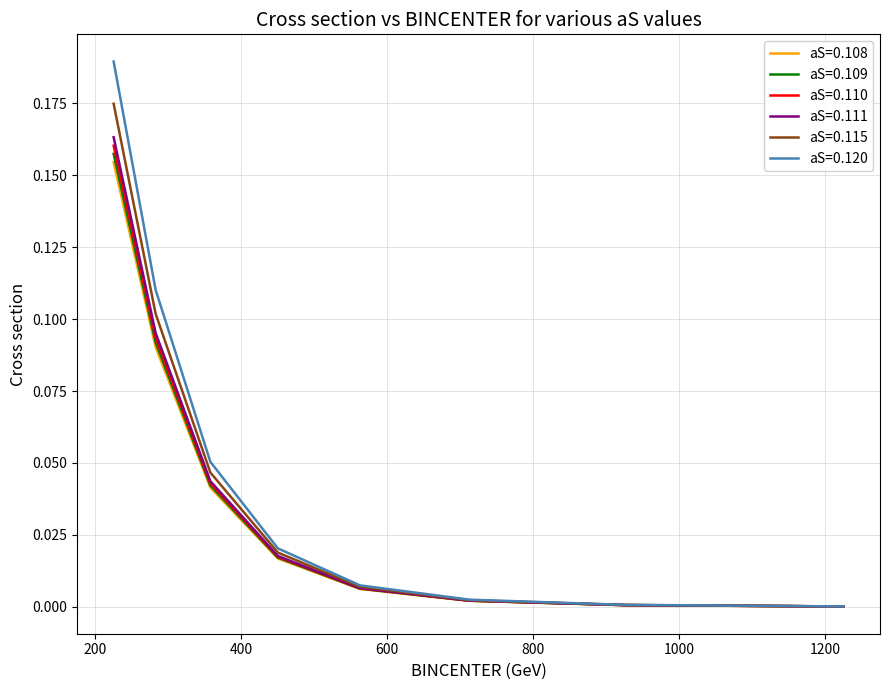

How many distinct data groups are displayed?

6